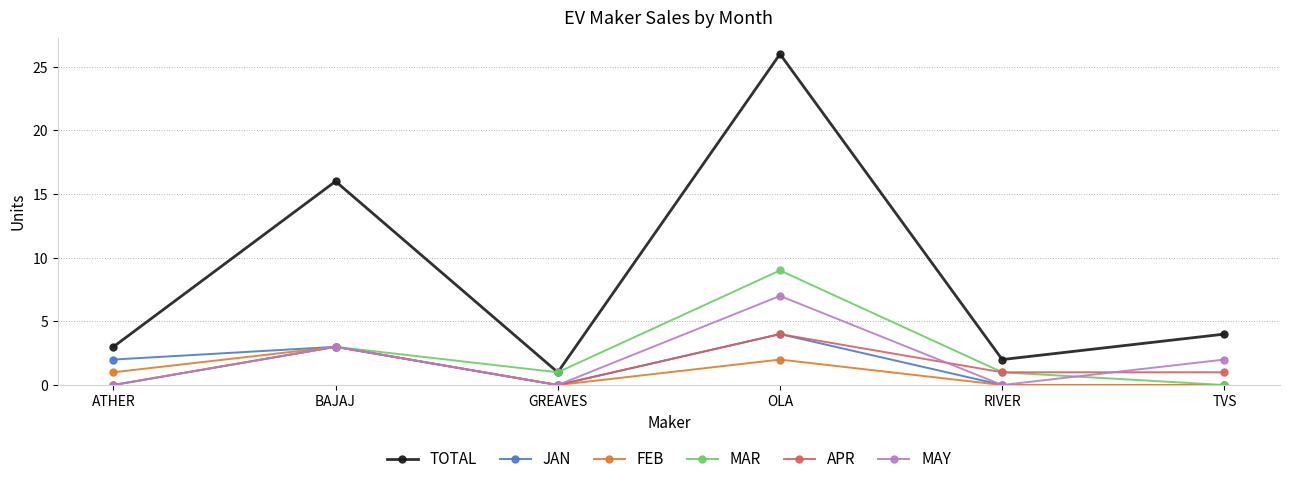

Reading left to right, list all the values displayed in this chart.

TOTAL: ATHER=3	BAJAJ=16	GREAVES=1	OLA=26	RIVER=2	TVS=4
JAN: ATHER=2	BAJAJ=3	GREAVES=0	OLA=4	RIVER=0	TVS=0
FEB: ATHER=1	BAJAJ=3	GREAVES=0	OLA=2	RIVER=0	TVS=0
MAR: ATHER=0	BAJAJ=3	GREAVES=1	OLA=9	RIVER=1	TVS=0
APR: ATHER=0	BAJAJ=3	GREAVES=0	OLA=4	RIVER=1	TVS=1
MAY: ATHER=0	BAJAJ=3	GREAVES=0	OLA=7	RIVER=0	TVS=2